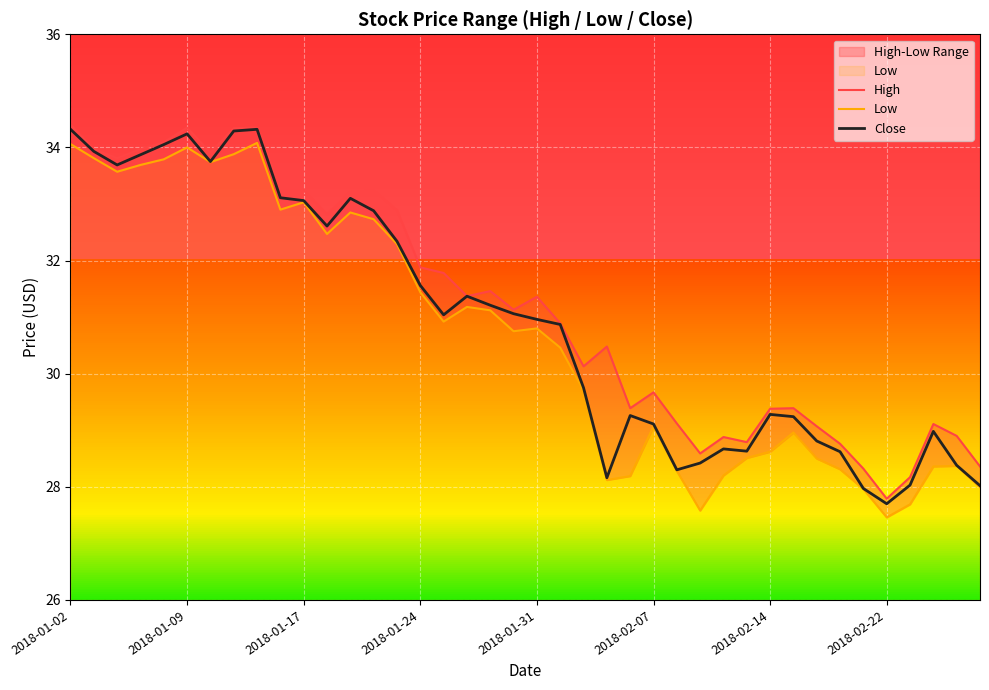

What is the value of the Low point at the 1st from the left?

34.1